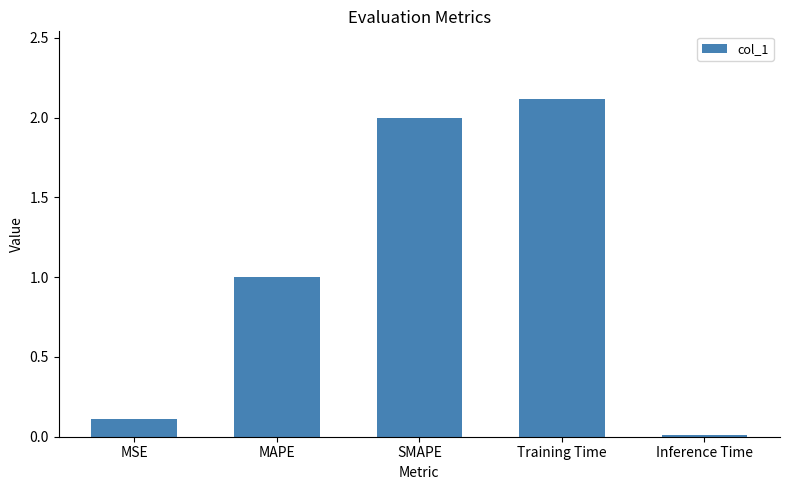

The chart shows a value of 2.0 at SMAPE. True or false?

True